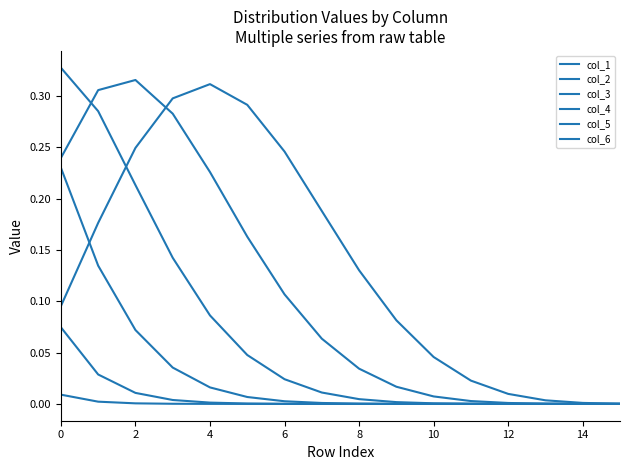

Does the chart display data point markers on the line(s)?

No